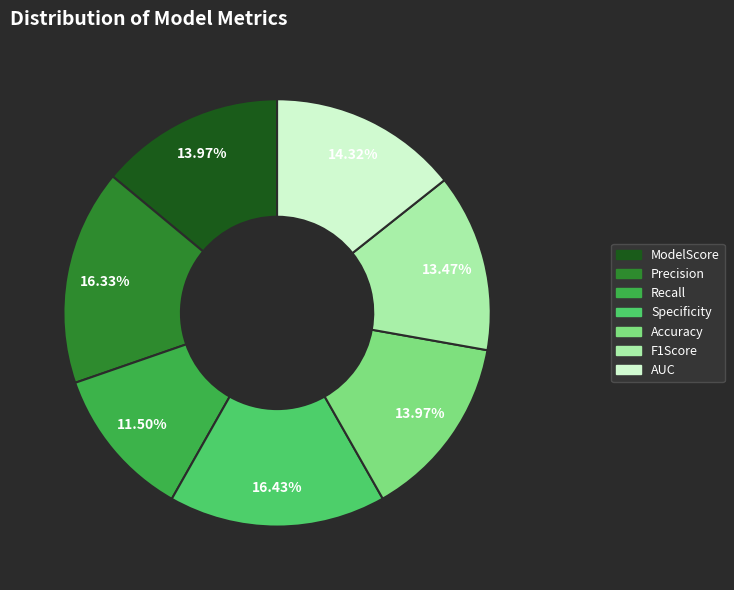

What percentage is NOT represented by Accuracy?

86.0%